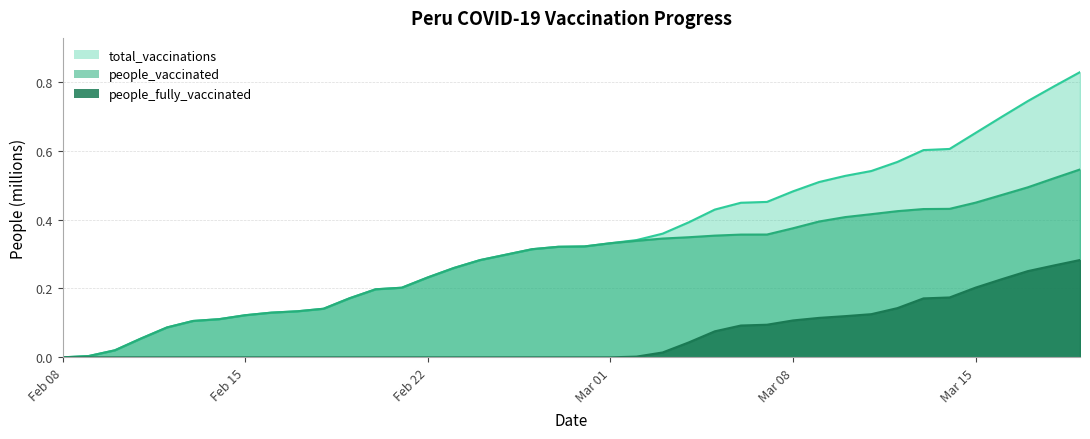

At how many categories does at least one series exceed 0?

40